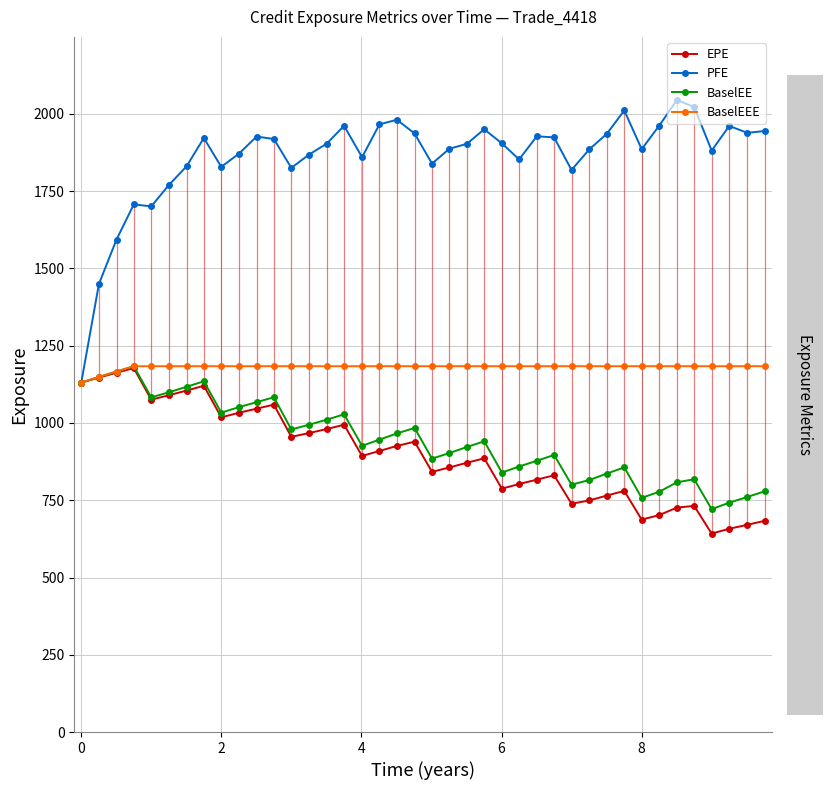

True or false: PFE and EPE cross at least once.

False